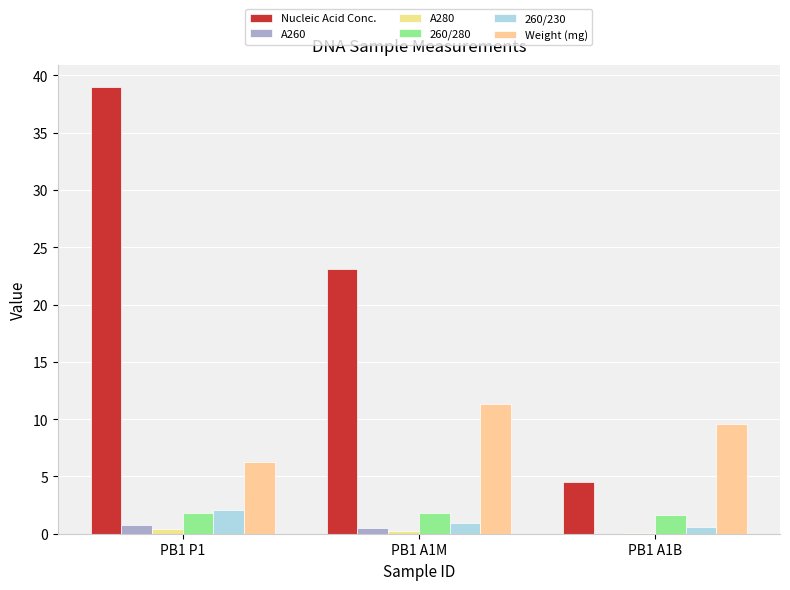

Which series changed the most between PB1 A1M and PB1 A1B?

Nucleic Acid Conc.